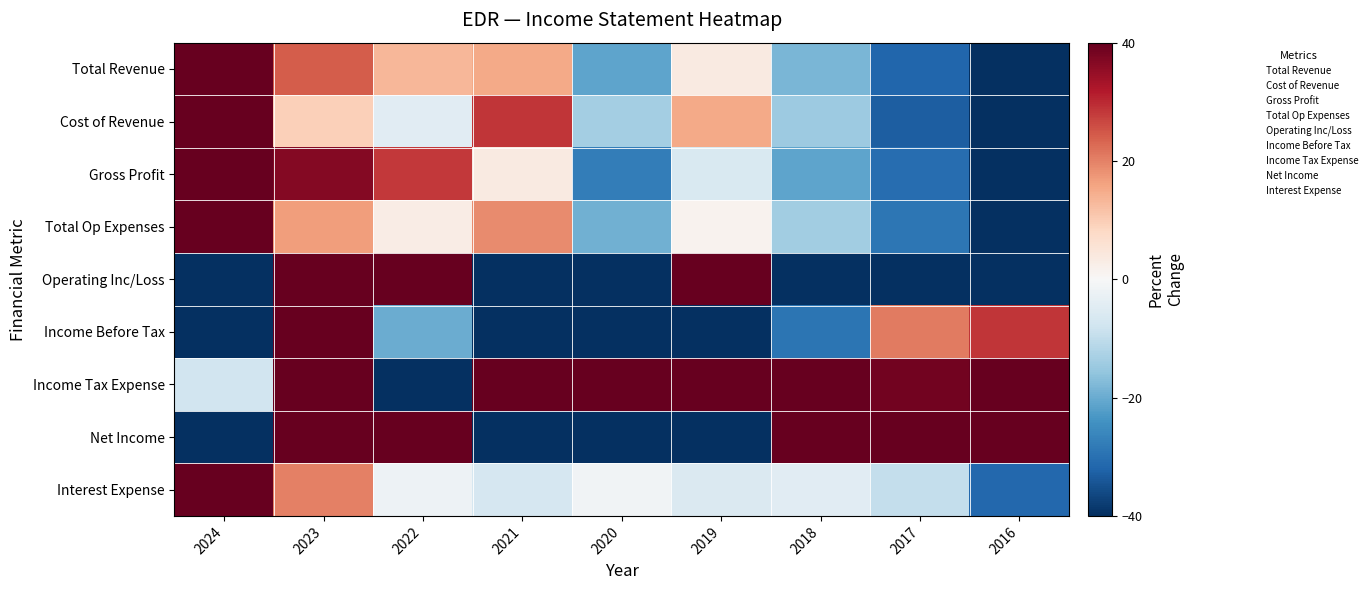

Reading left to right, extract all data points from this chart.

Total Revenue: 2024=61.1	2023=24.4	2022=13.4	2021=15.0	2020=-21.2	2019=3.5	2018=-18.2	2017=-31.6	2016=-46.4
Cost of Revenue: 2024=63.4	2023=9.6	2022=-4.4	2021=28.7	2020=-13.5	2019=15.1	2018=-14.7	2017=-33.1	2016=-51.1
Gross Profit: 2024=59.1	2023=36.8	2022=28.4	2021=3.5	2020=-27.7	2019=-6.2	2018=-21.1	2017=-30.4	2016=-42.4
Total Op Expenses: 2024=67.2	2023=16.8	2022=2.8	2021=19.0	2020=-19.2	2019=1.3	2018=-13.9	2017=-29.0	2016=-45.0
Operating Inc/Loss: 2024=-167.3	2023=307.3	2022=409.3	2021=-134.9	2020=-97.4	2019=87.6	2018=-178.8	2017=-128.2	2016=-97.6
Income Before Tax: 2024=-101.2	2023=362.0	2022=-19.7	2021=-68.7	2020=-112.4	2019=-79.9	2018=-29.3	2017=20.8	2016=28.6
Income Tax Expense: 2024=-7.6	2023=531.3	2022=-1257.9	2021=54.0	2020=117.5	2019=107.0	2018=282.1	2017=38.5	2016=135.1
Net Income: 2024=-335.1	2023=298.3	2022=171.8	2021=-82.6	2020=-264.2	2019=-208.0	2018=276.0	2017=66.0	2016=77.8
Interest Expense: 2024=41.4	2023=20.1	2022=-2.1	2021=-6.8	2020=-1.3	2019=-5.9	2018=-4.7	2017=-9.4	2016=-31.4